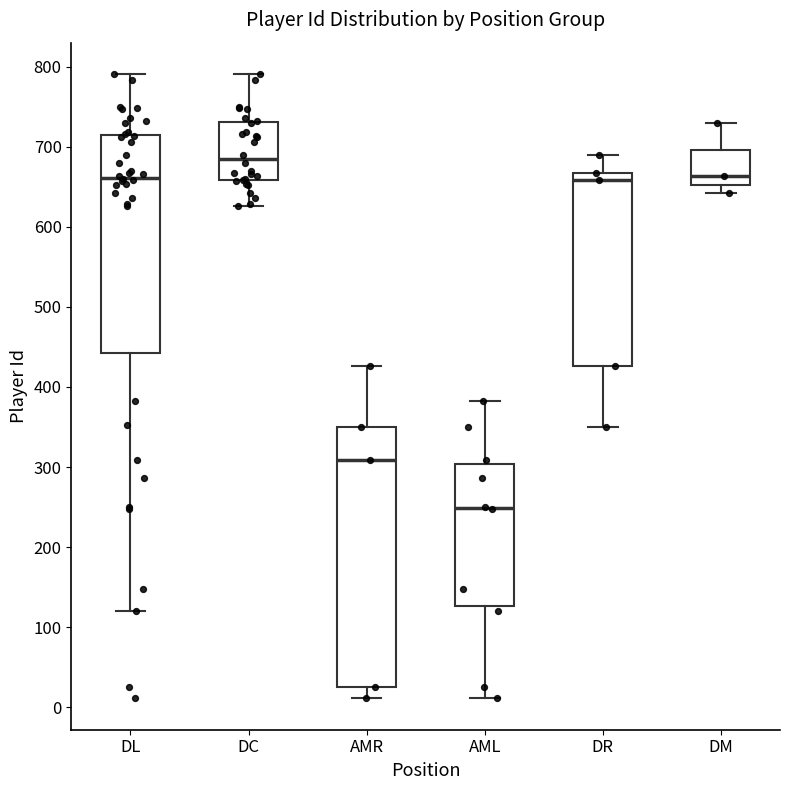

Where is the lower edge of the box for DC on the y-axis? The values are not printed on the chart, so give them approximately, as read against the axis.

660